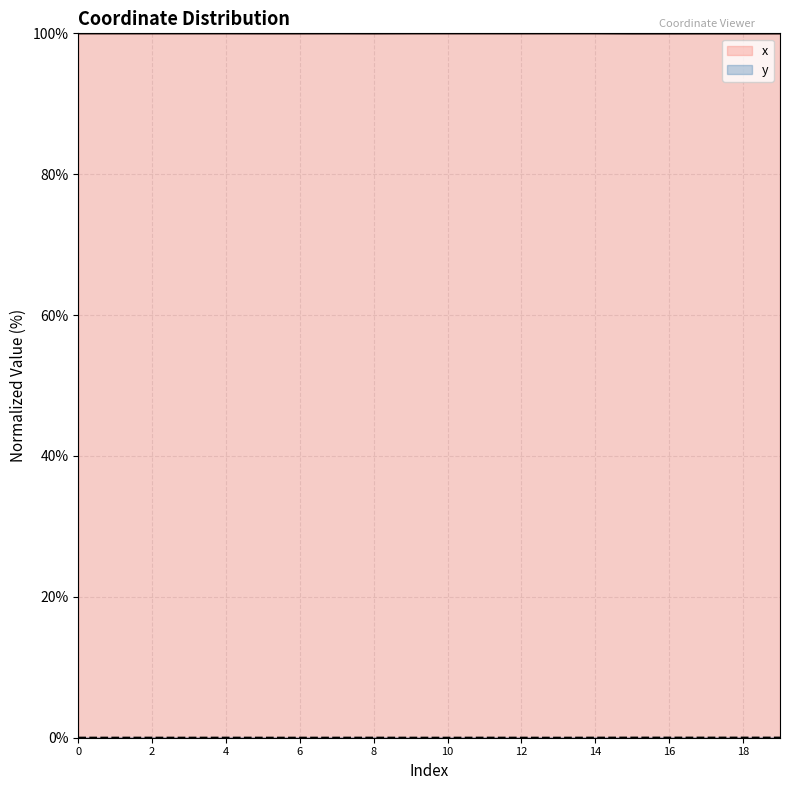

Which series has the largest range (max minus min)?

x